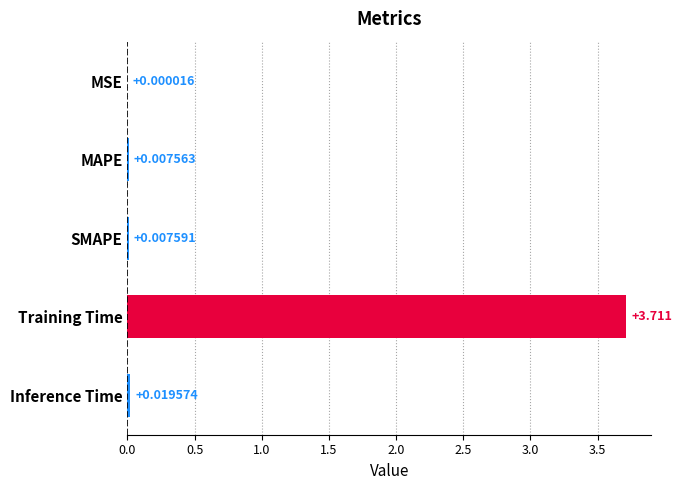

Which has a higher value, MAPE or MSE?

MAPE